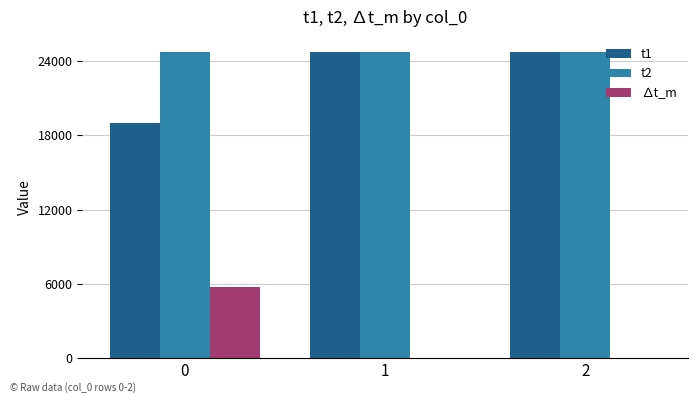

What is the total value across all series at 2?

49460